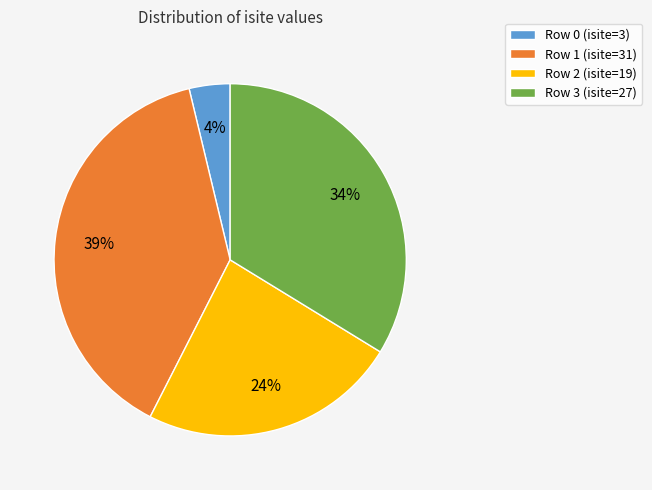

What is the largest slice in the pie chart?

Row 1 (isite=31)